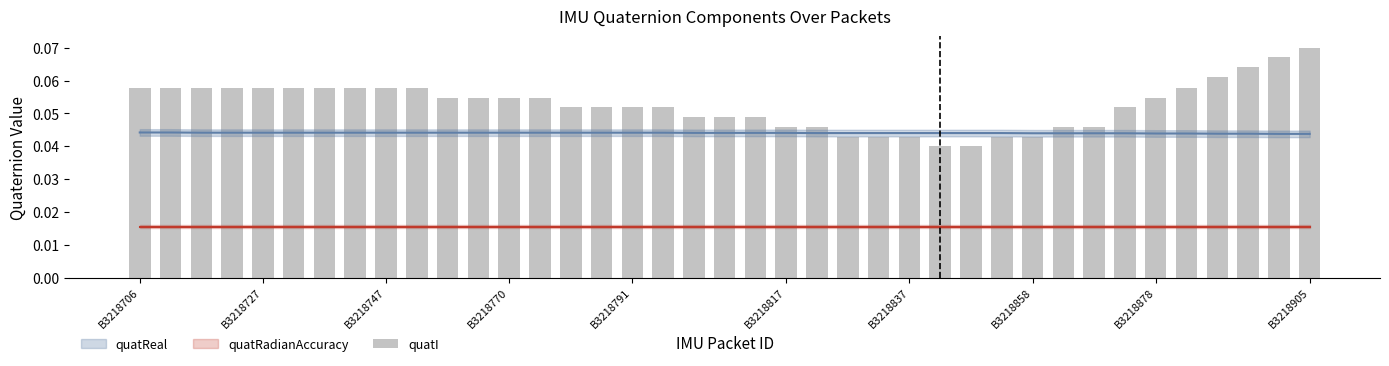

What is the label of the 25th bar from the left?

24